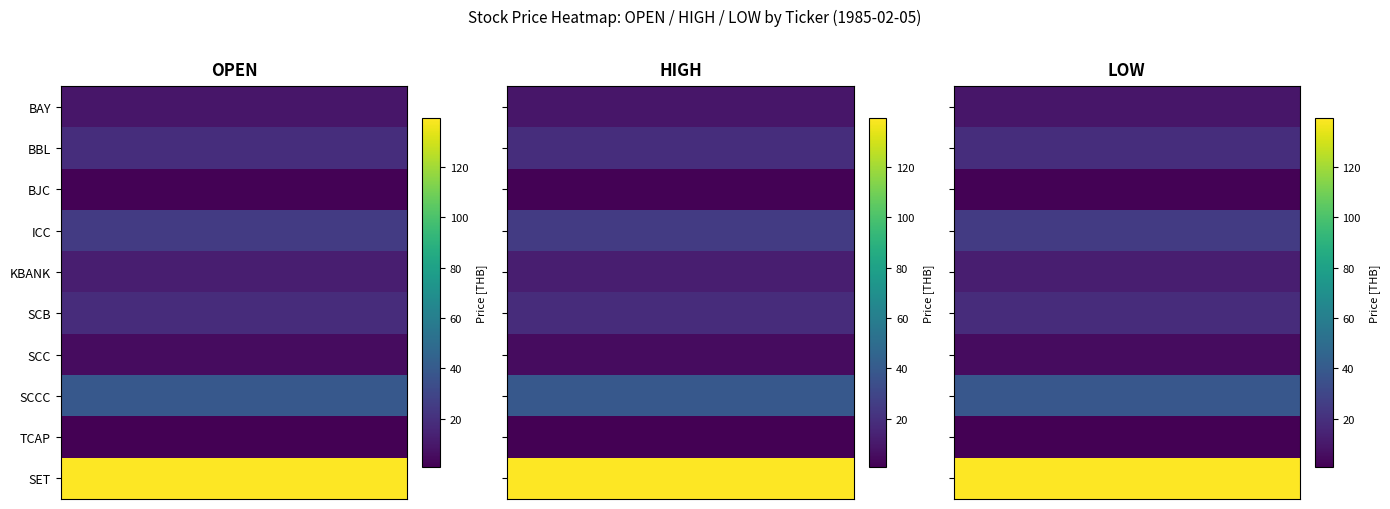

True or false: ICC has a value of 24.8 at 0.

True